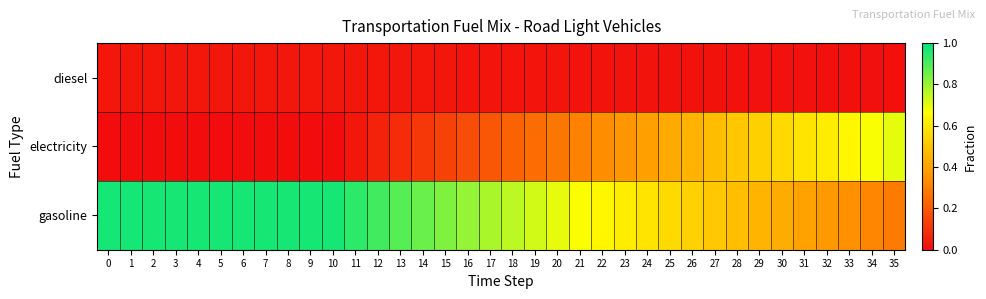

List the series in order of their peak value, lowest first.

diesel, electricity, gasoline